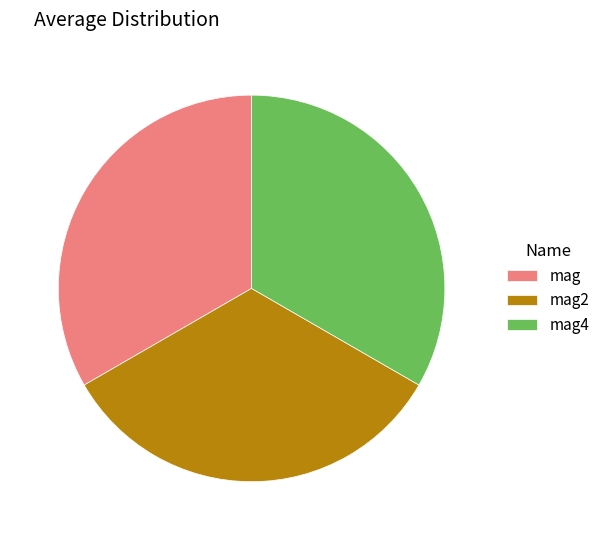

Does mag2 represent more than half of the total?

No